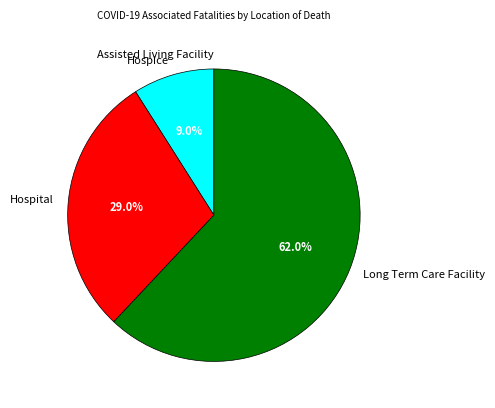

To the nearest percent, what is the difference between the largest and smallest slice percentages?

62%